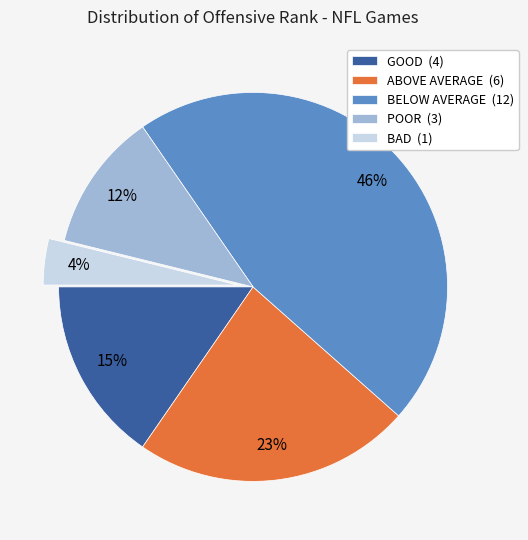

Which slice is the smallest?

BAD